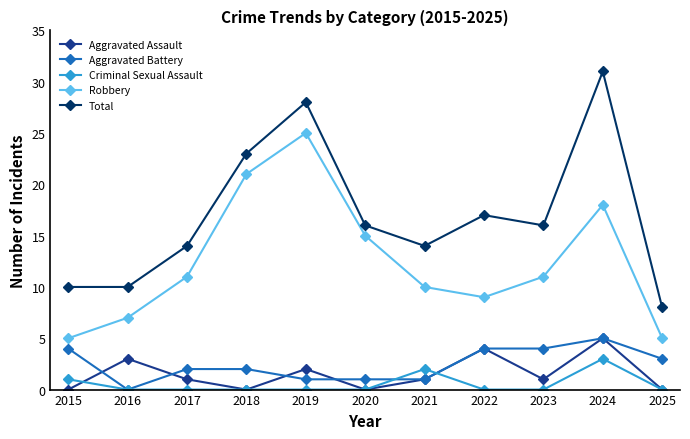

Which series changed the most between 2020 and 2022?

Robbery